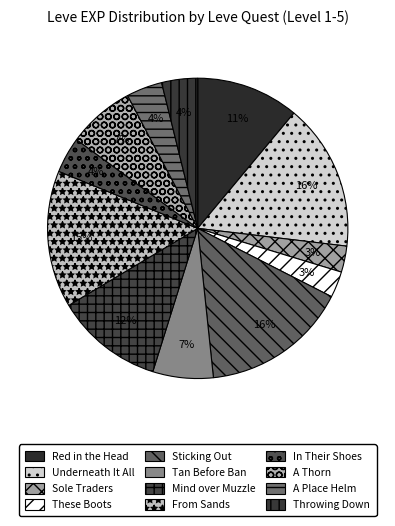

Is there any slice that represents more than half of the pie?

No